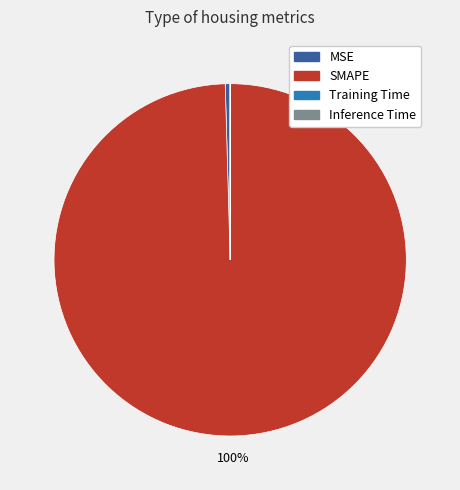

Is there any slice that represents more than half of the pie?

Yes